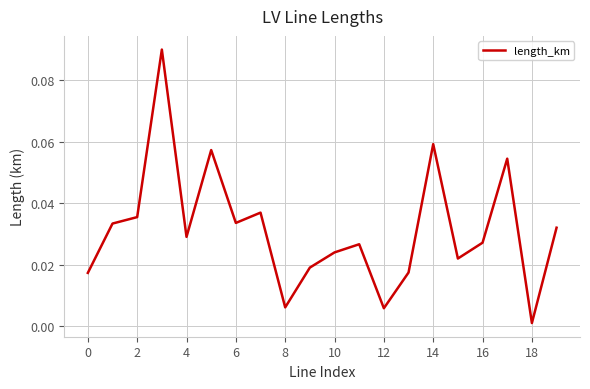

Which category has the lowest value across all series?

18